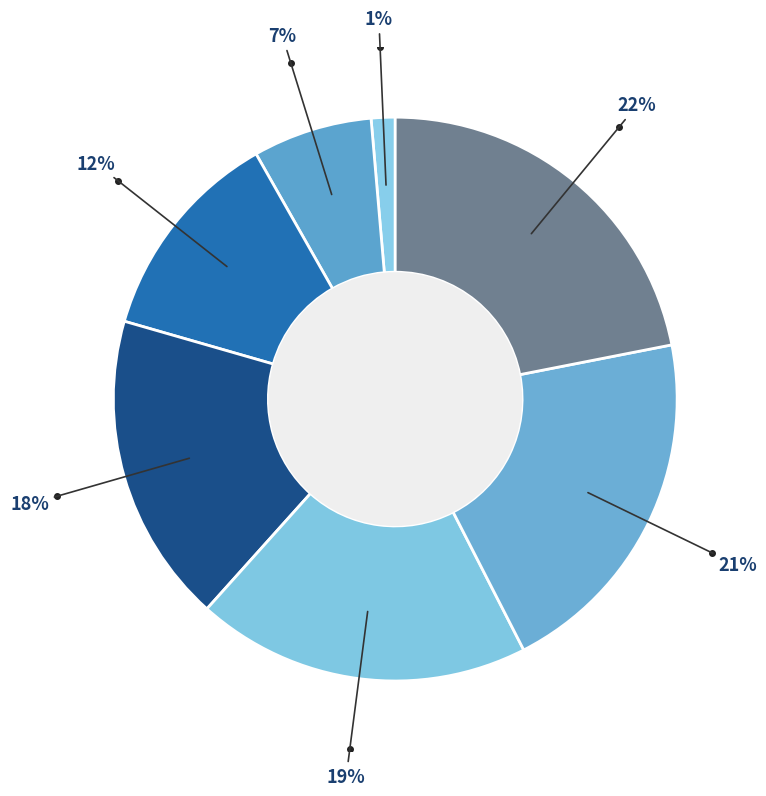

How many segments does this pie chart have?

7